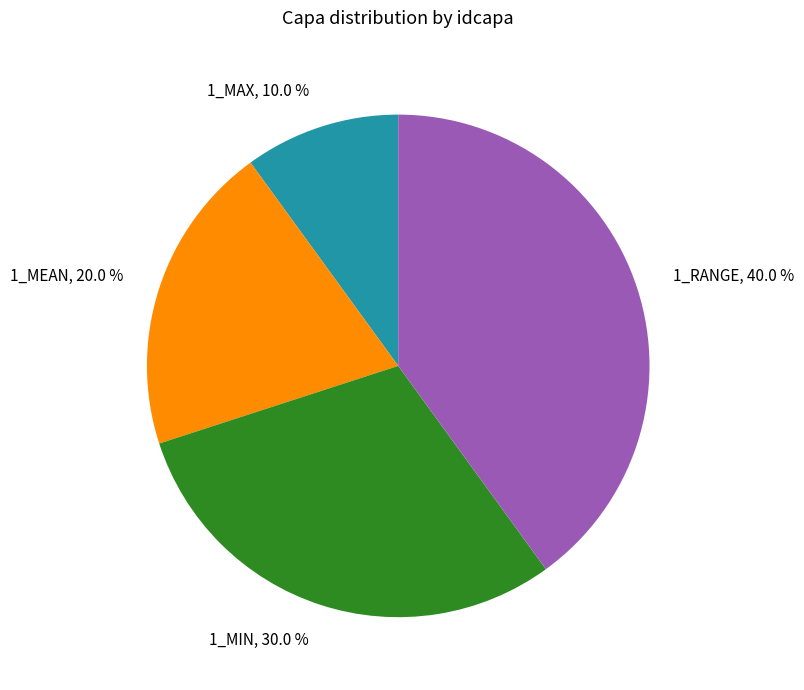

What is the ratio of the value at 1_MIN, 30.0 % to the value at 1_MEAN, 20.0 %?

1.5